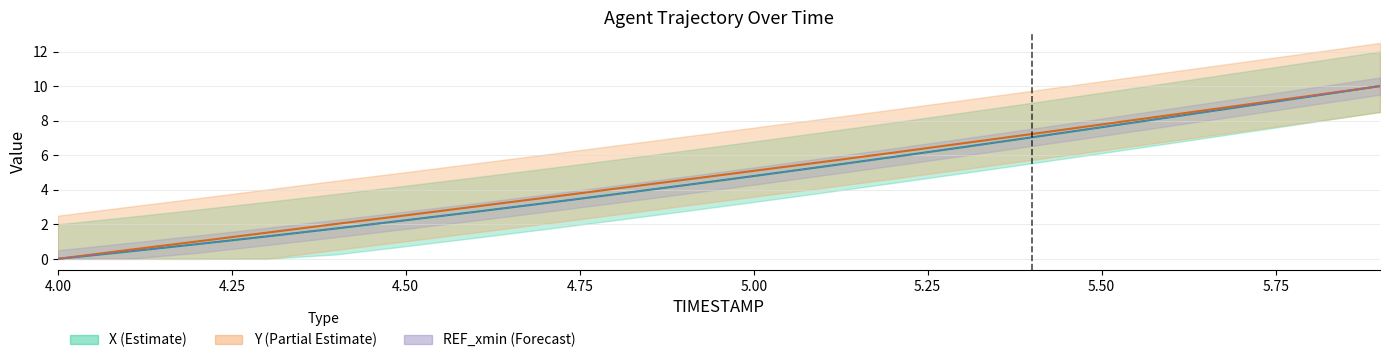

The value of X at 4.3 is 2.2. True or false?

False